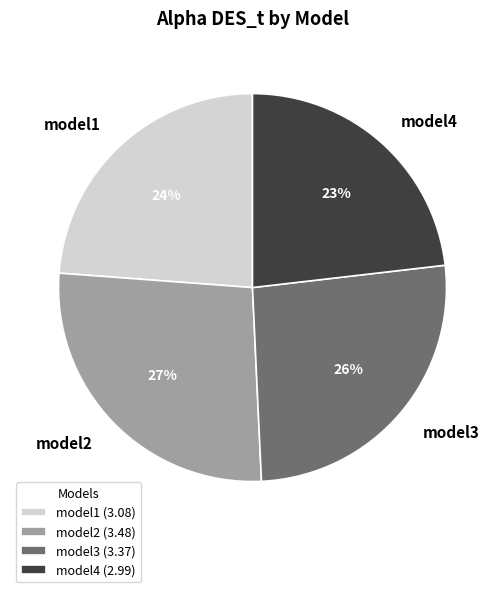

True or false: model4 accounts for 23% of the total.

True